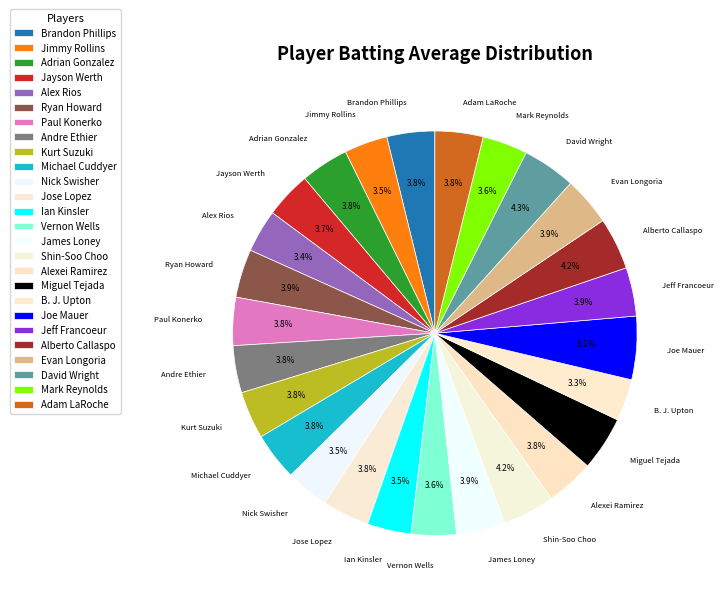

The Alberto Callaspo slice represents 15% of the pie. True or false?

False